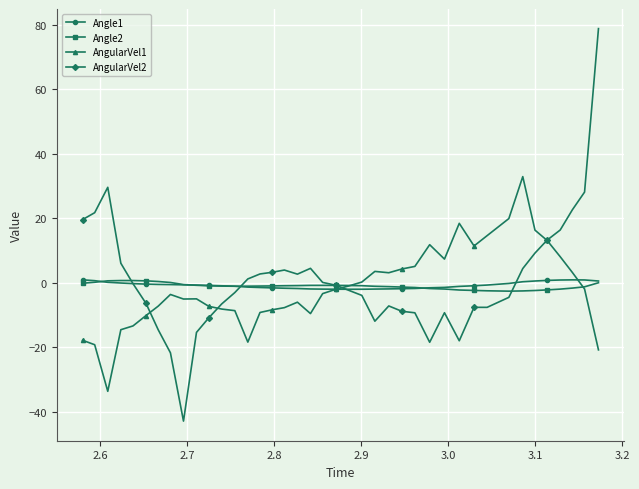

Which series has the largest total across all categories?

AngularVel2